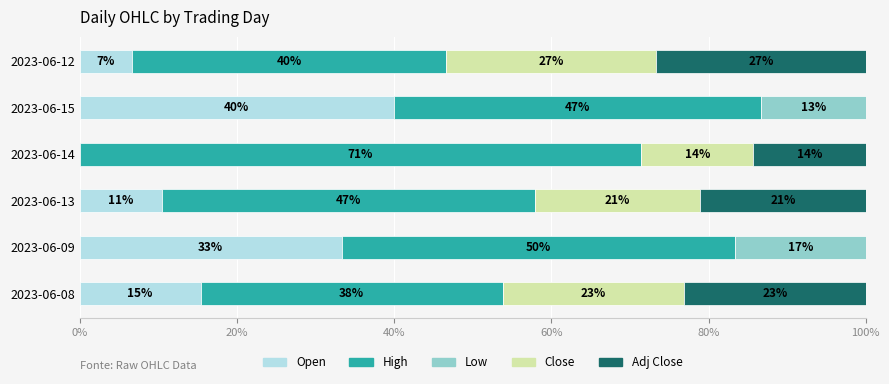

Which series has the largest total across all categories?

High